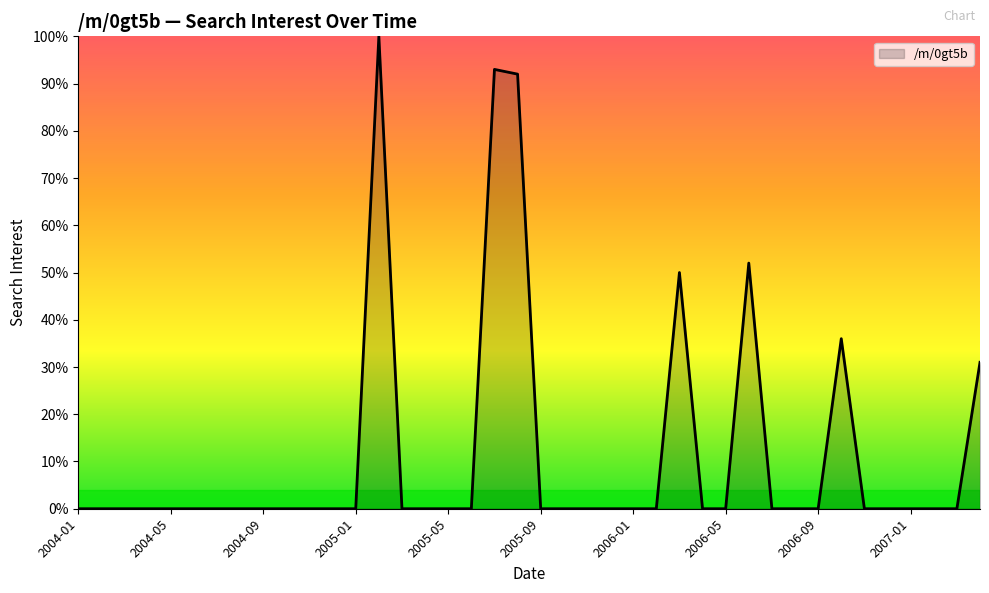

What is the difference between the second highest and second lowest values?

93